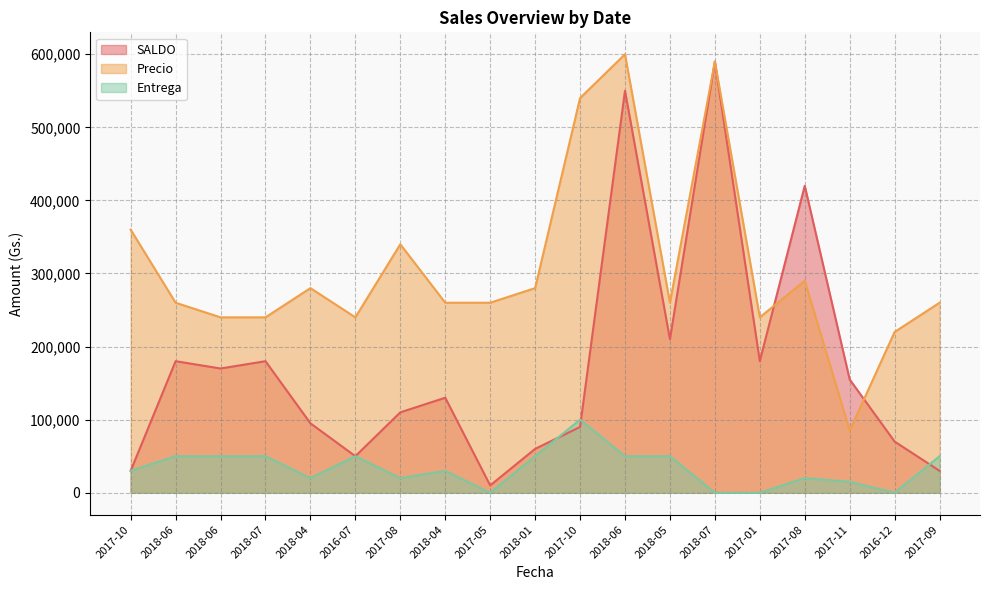

List the series in order of their overall mean, lowest first.

Entrega, SALDO, Precio